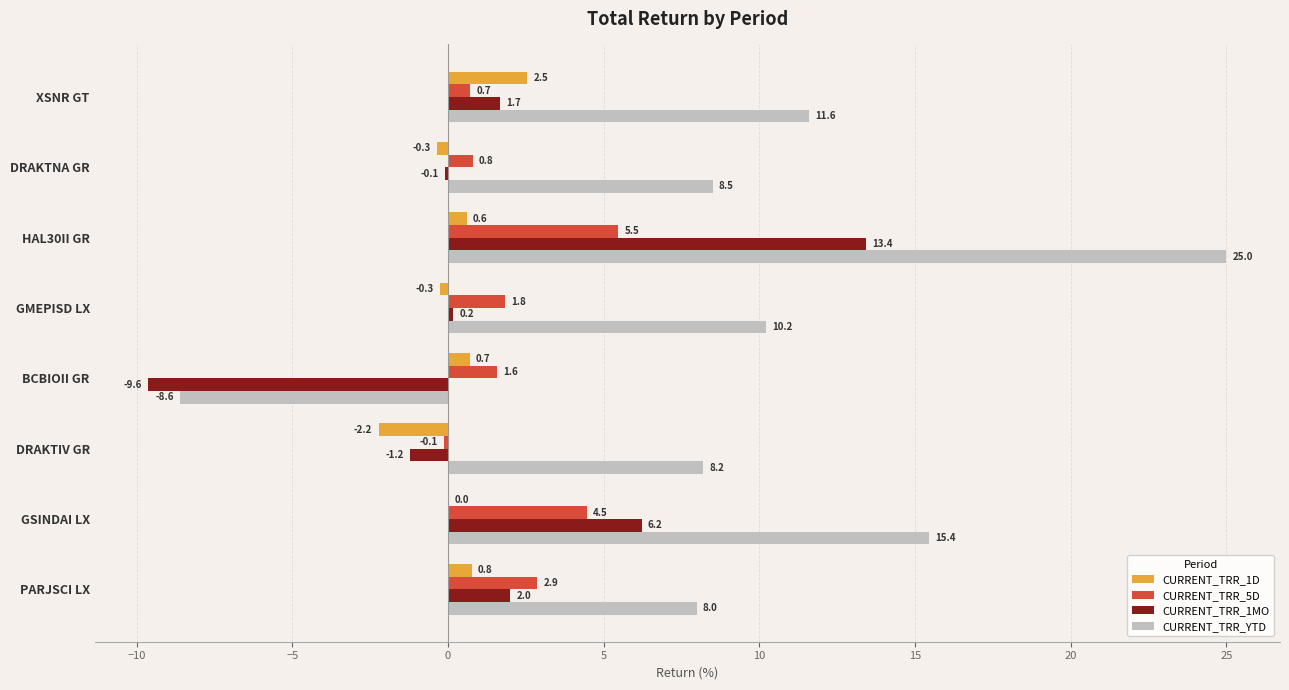

At which label is CURRENT_TRR_5D closest to 2?

GMEPISD LX